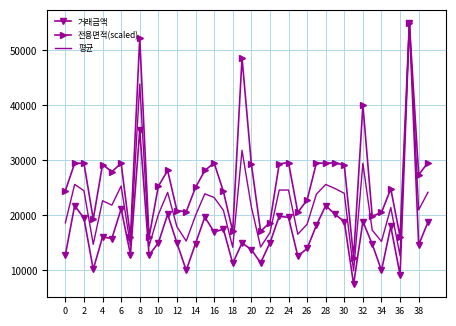

What is the maximum value for 거래금액?

55000.0